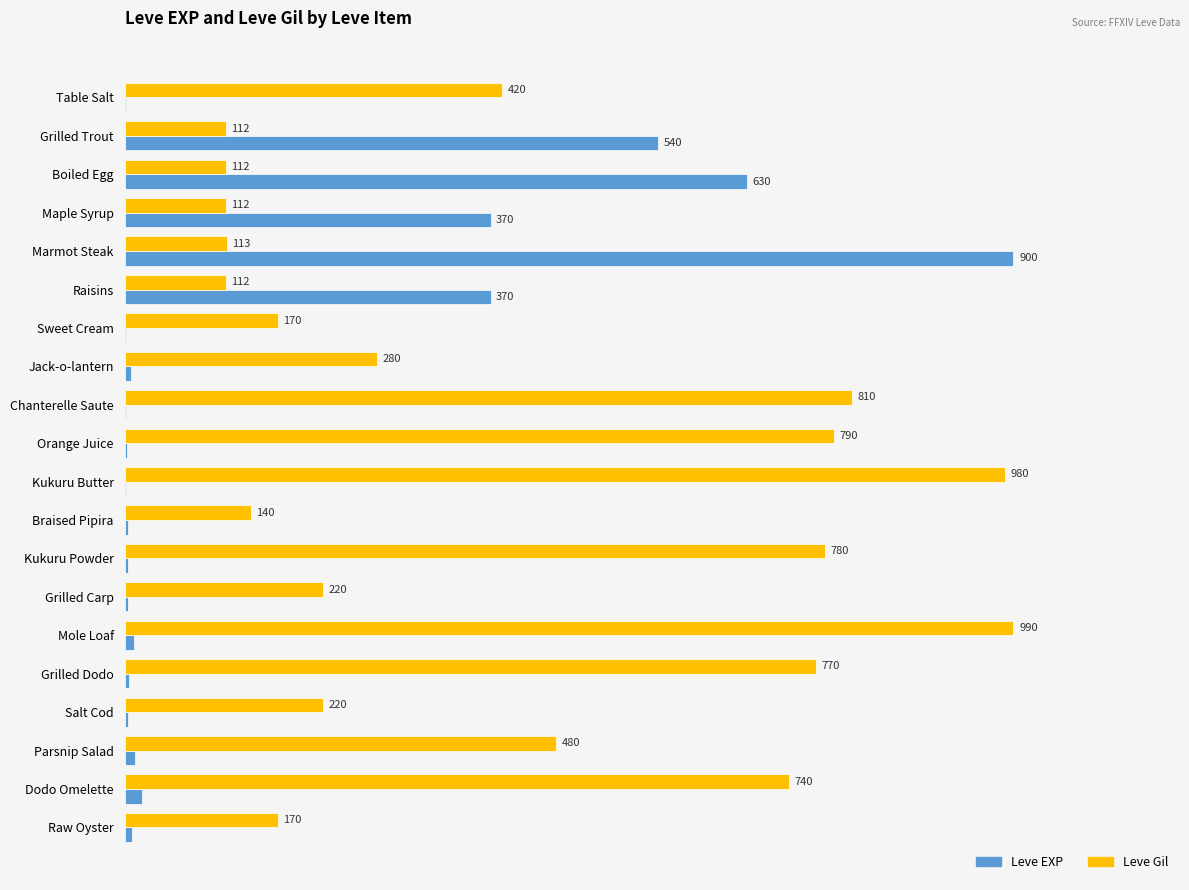

What are all the series names shown in the legend?

Leve EXP, Leve Gil